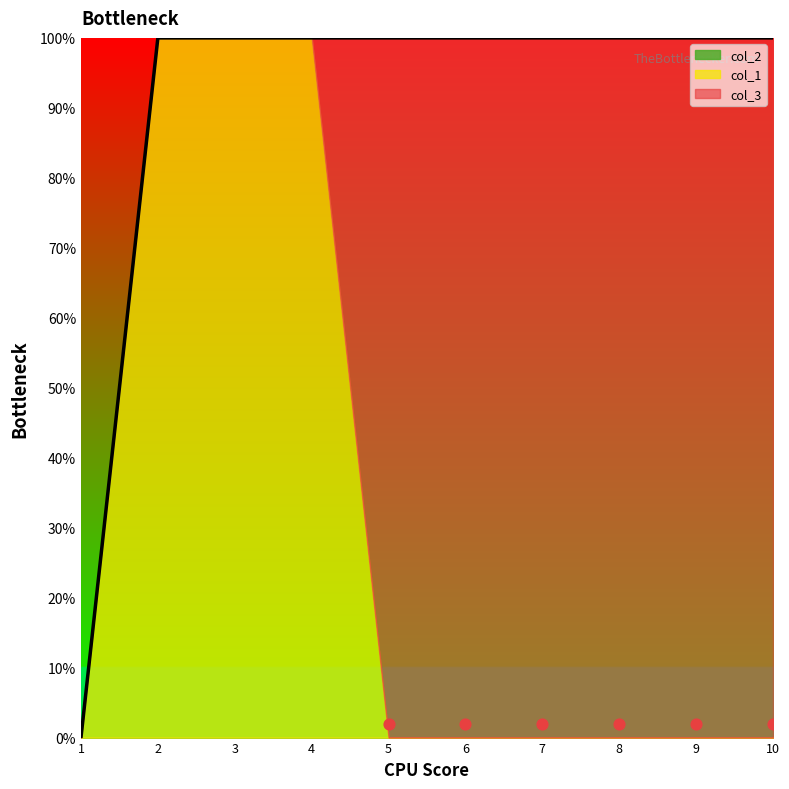

At how many categories does at least one series exceed 0?

9